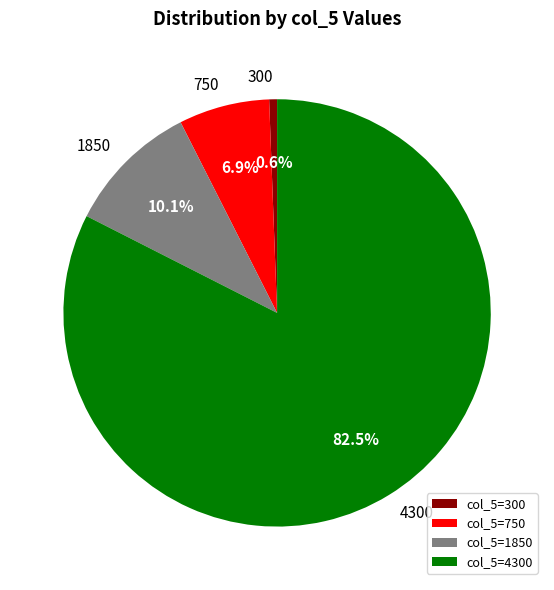

Combined, do 4300 and 1850 account for over 50%?

Yes